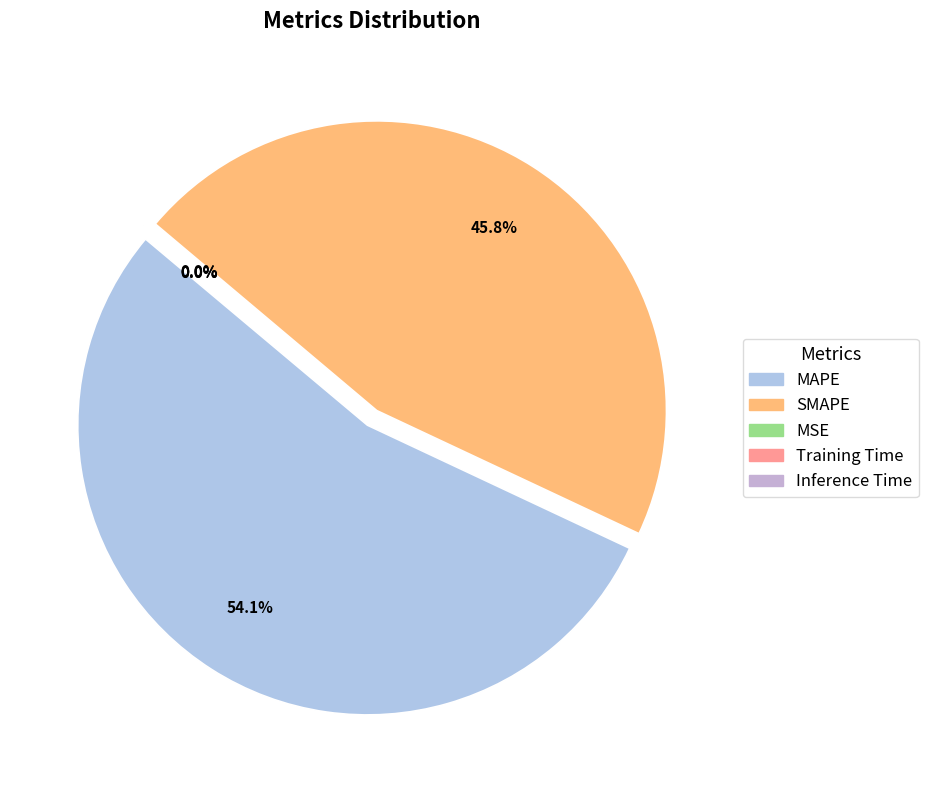

What is the majority slice?

MAPE